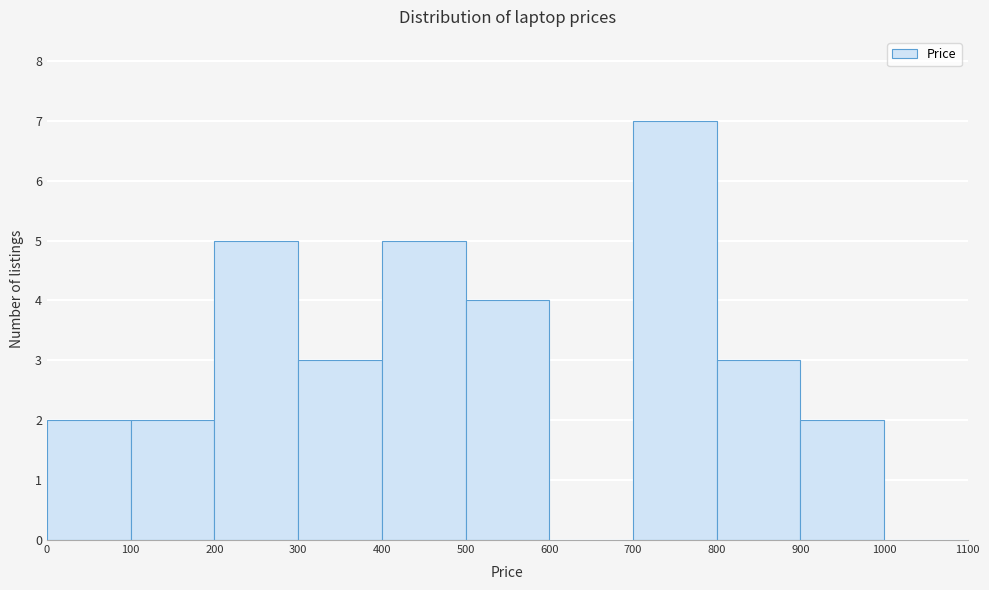

Reading left to right, transcribe this chart: for each bar, give the range it covers on the x-axis and its height. The values are not printed on the chart, so give them approximately, as read against the axis.

0 to 100: 2
100 to 200: 2
200 to 300: 5
300 to 400: 3
400 to 500: 5
500 to 600: 4
600 to 700: 0
700 to 800: 7
800 to 900: 3
900 to 1000: 2
1000 to 1100: 0